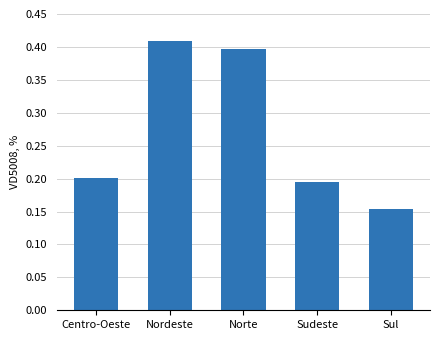

Rank the categories by value from lowest to highest.

Sul, Sudeste, Centro-Oeste, Norte, Nordeste